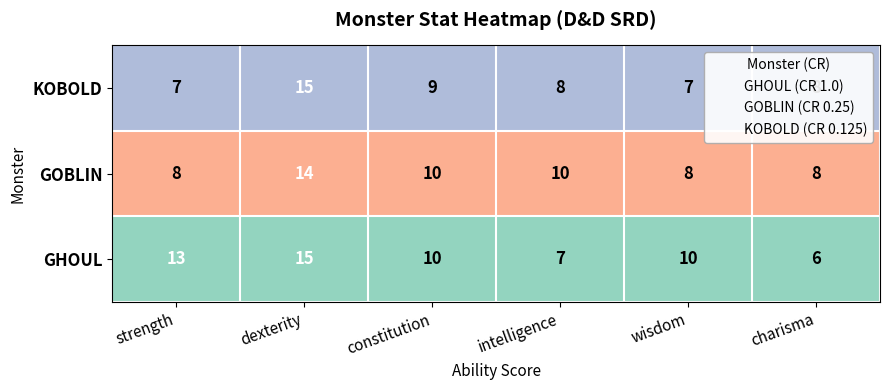

Rank the categories by KOBOLD (CR 0.125) value from lowest to highest.

strength, dexterity, constitution, intelligence, wisdom, charisma